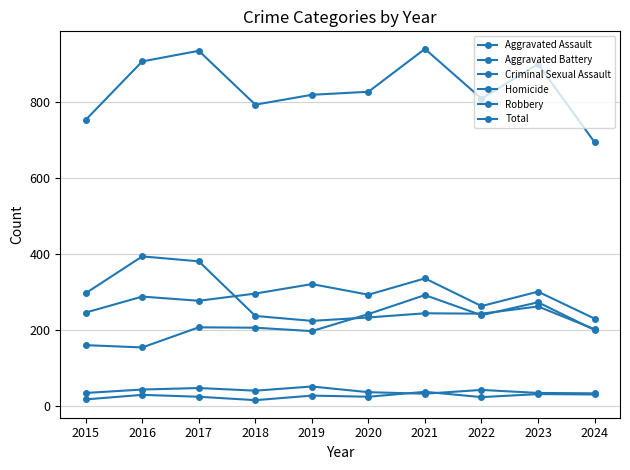

How many categories are shown in the chart?

10